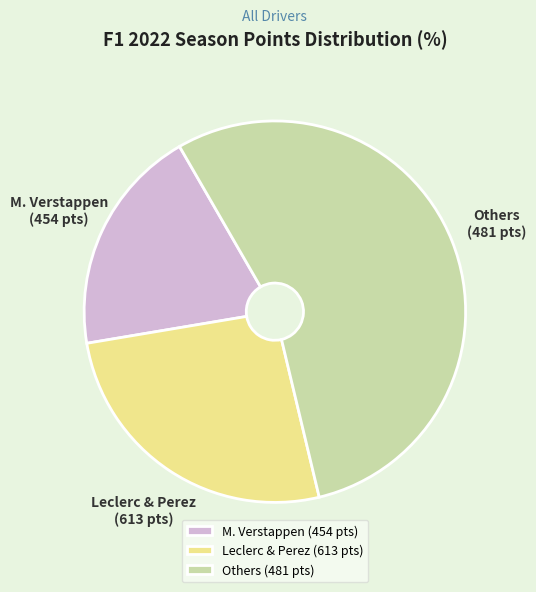

Count the number of slices in the pie.

3